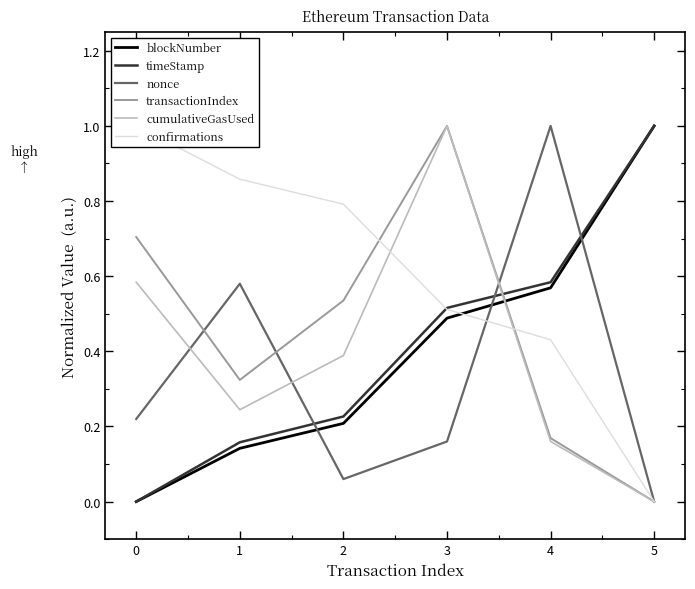

At how many categories does at least one series exceed 0?

6